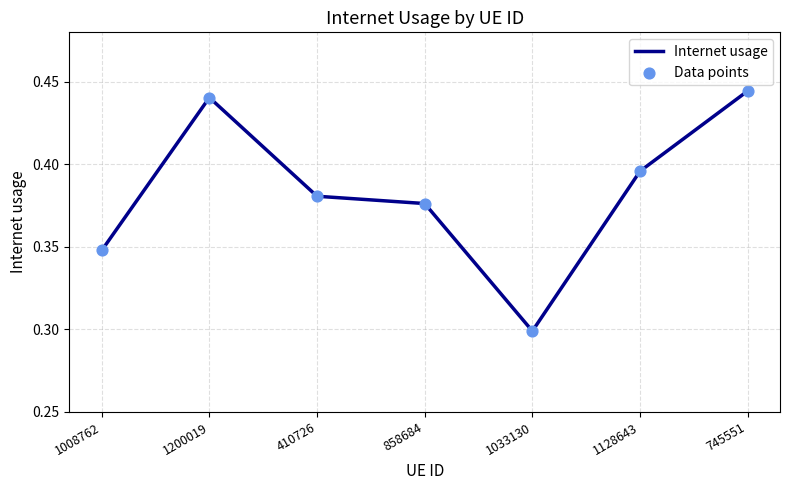

Between 858684 and 1200019, which is larger?

1200019